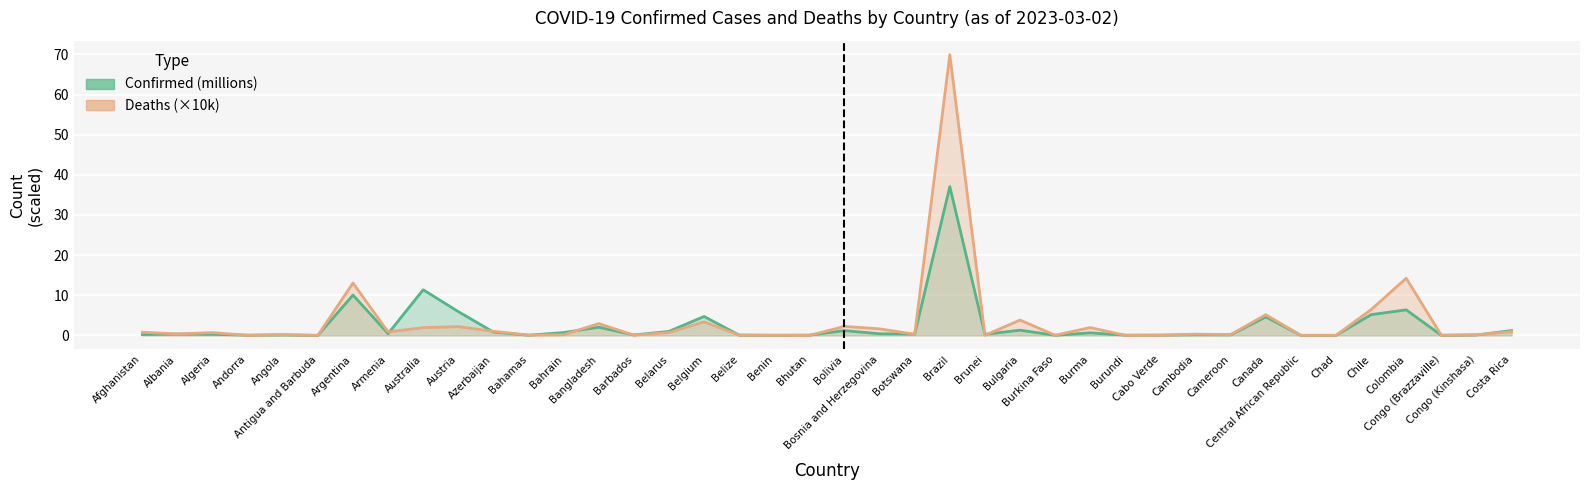

Rank the categories by Confirmed (millions) value from lowest to highest.

Chad, Antigua and Barbuda, Central African Republic, Burkina Faso, Congo (Brazzaville), Benin, Bahamas, Andorra, Burundi, Bhutan, Cabo Verde, Belize, Congo (Kinshasa), Angola, Barbados, Cameroon, Cambodia, Afghanistan, Algeria, Brunei, Botswana, Albania, Bosnia and Herzegovina, Armenia, Burma, Bahrain, Azerbaijan, Belarus, Bolivia, Costa Rica, Bulgaria, Bangladesh, Canada, Belgium, Chile, Austria, Colombia, Argentina, Australia, Brazil